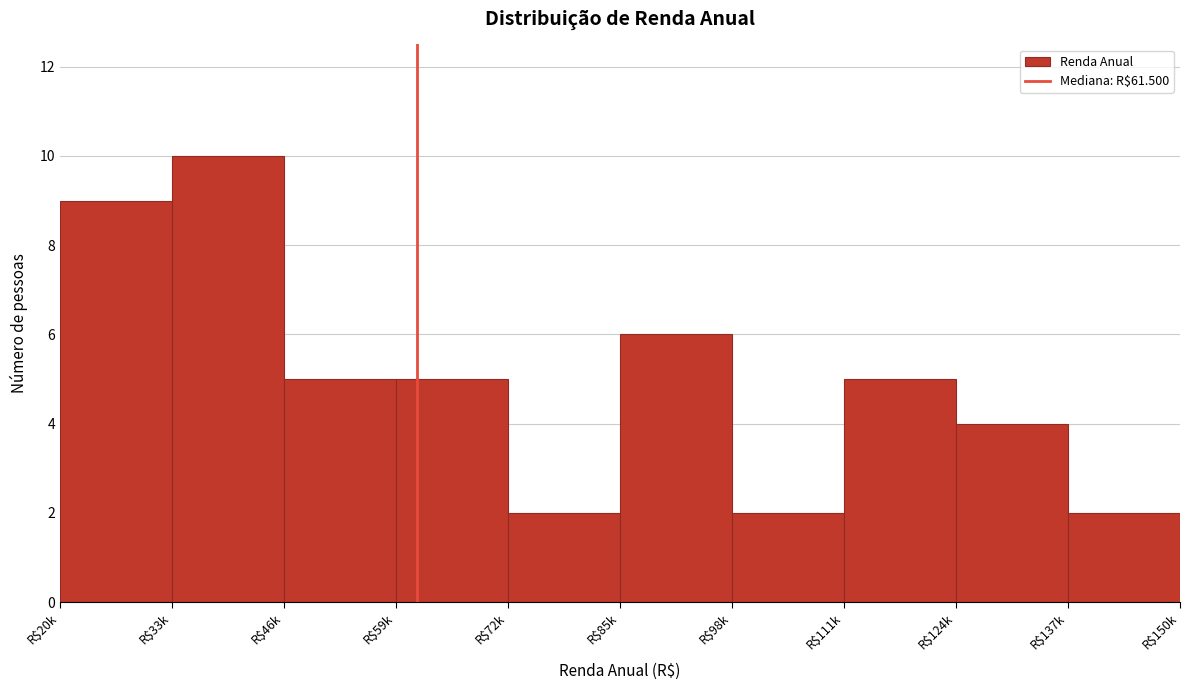

Reading left to right, list all the values displayed in this chart.

9	10	5	5	2	6	2	5	4	2